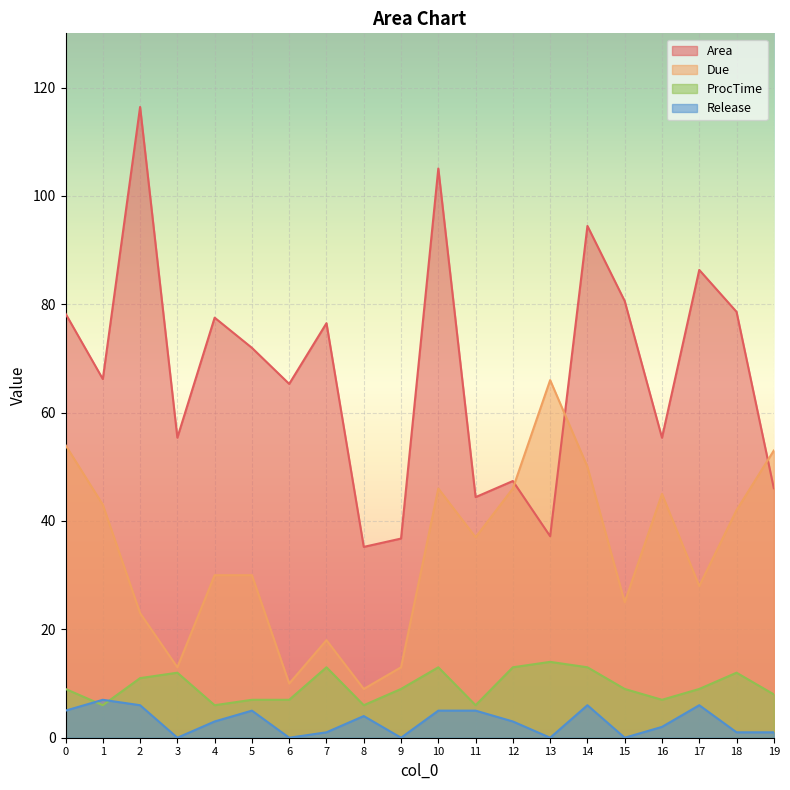

The Release series shows 4.0 at 8. True or false?

True